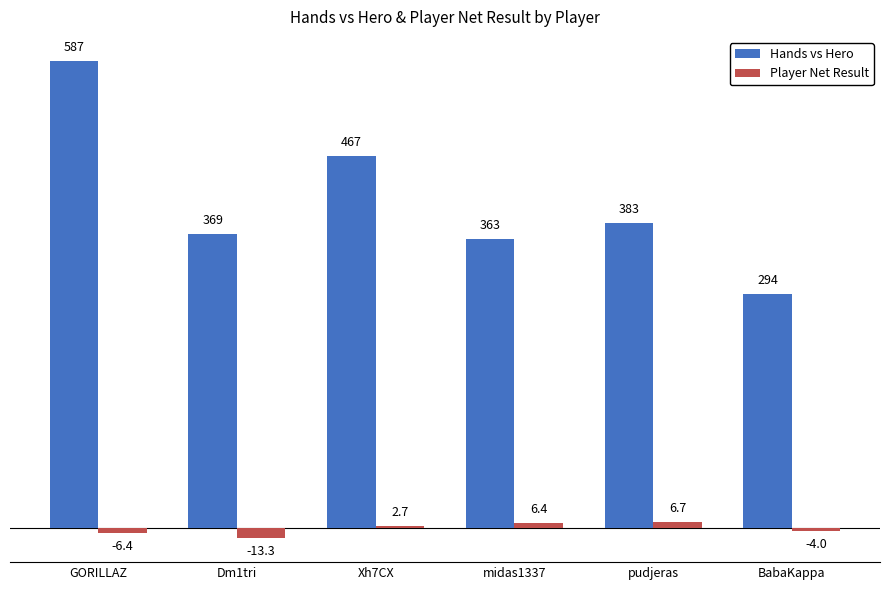

Is the value of Player Net Result at BabaKappa greater than the value of Hands vs Hero at GORILLAZ?

No